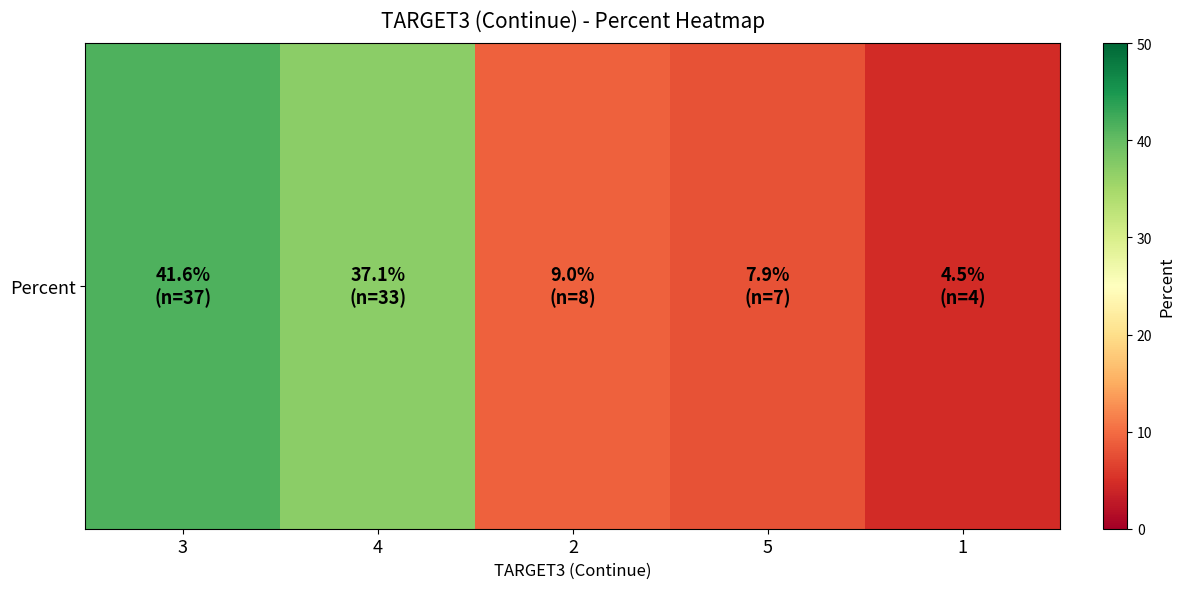

What is the sum of all values?

100.1